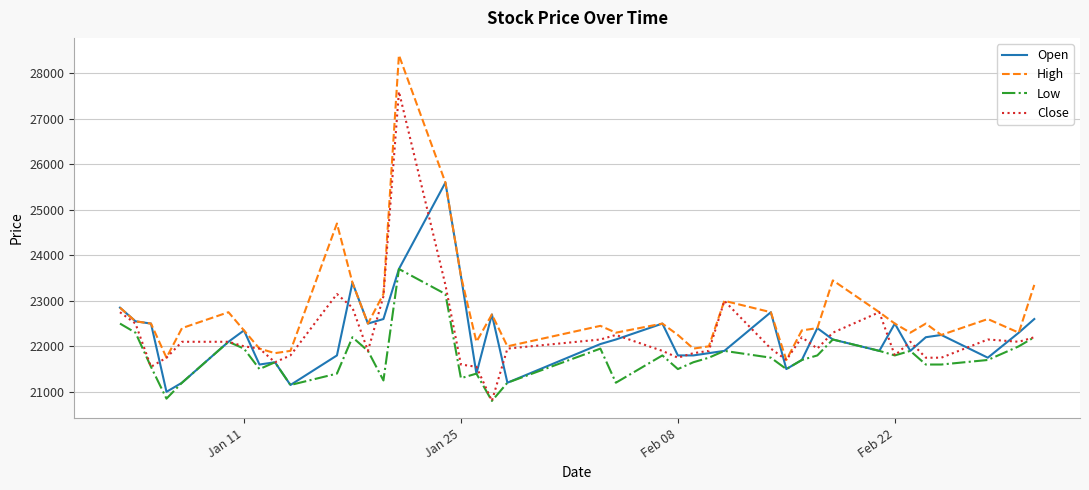

What is the sum of all Open values?

889350